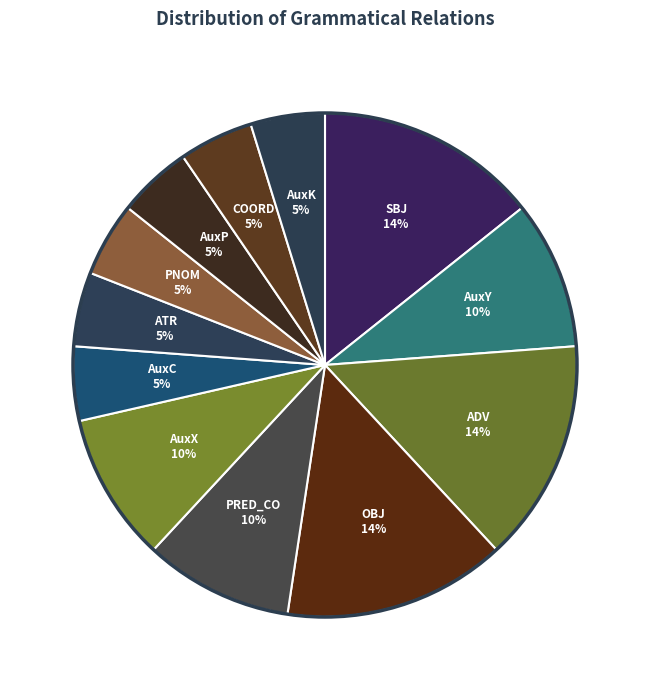

Is it true that PRED_CO is 10% of the pie?

True